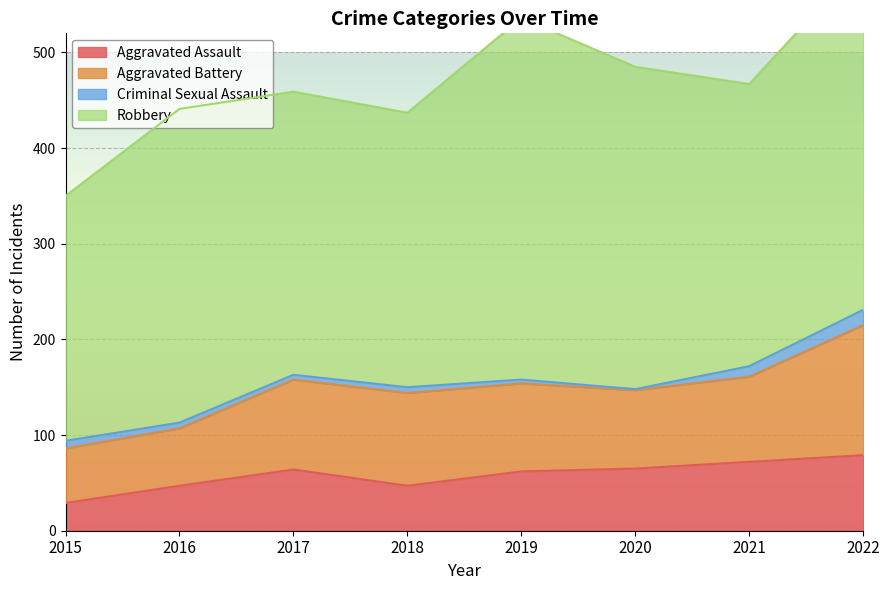

Does the chart display data point markers on the line(s)?

No